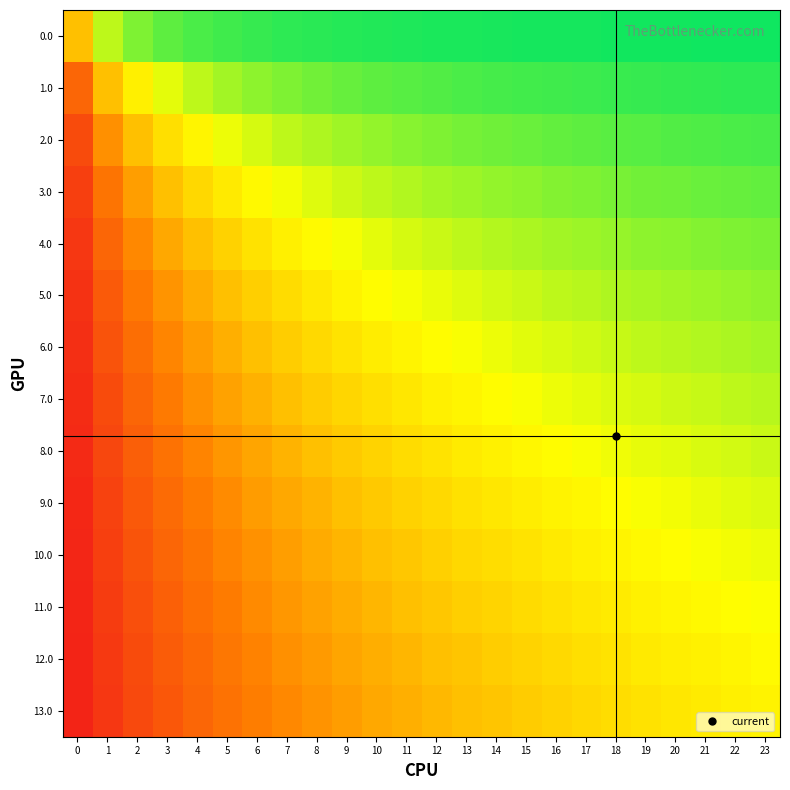

What is the total value across all series at 0?

-10.7